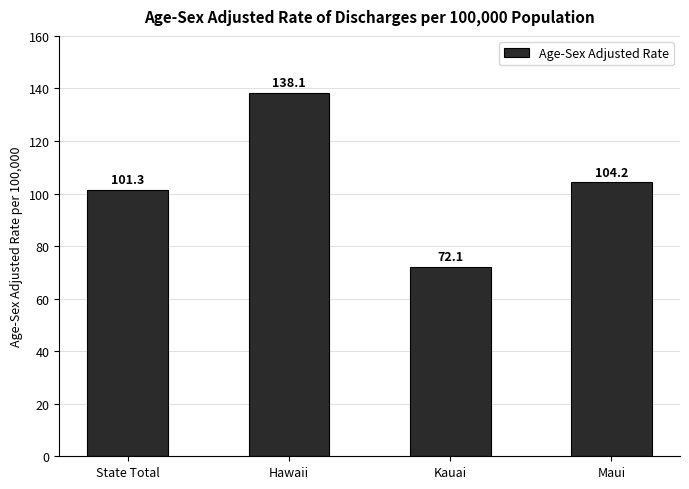

At which category does the chart reach its minimum across all series?

Kauai